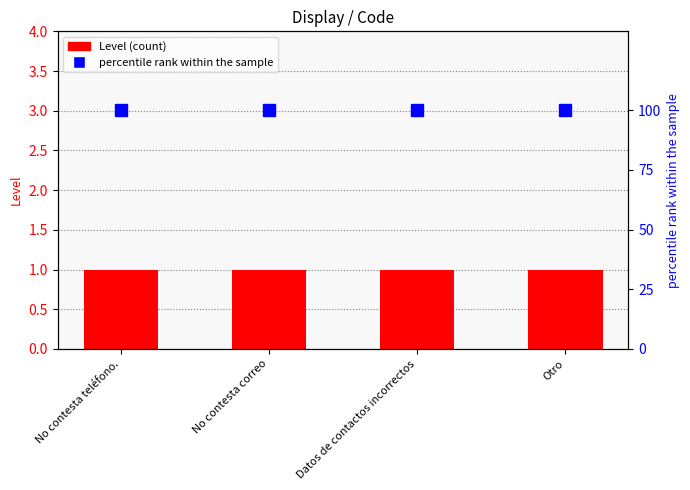

Which series has the largest total across all categories?

percentile rank within the sample